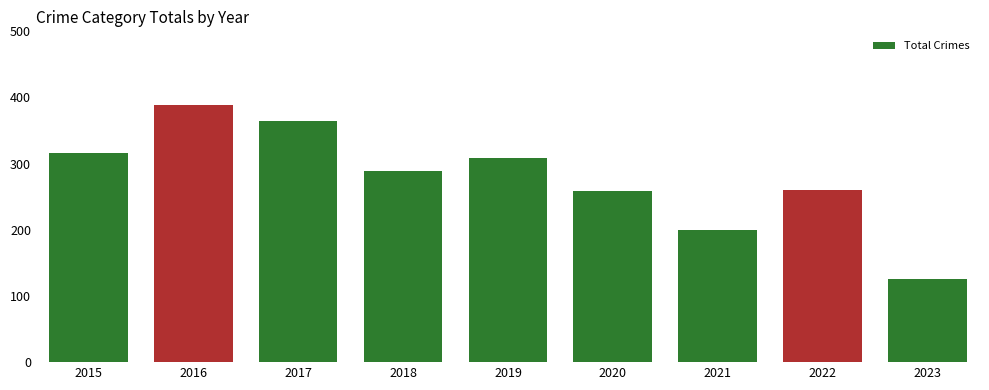

What is the smallest value displayed?

126